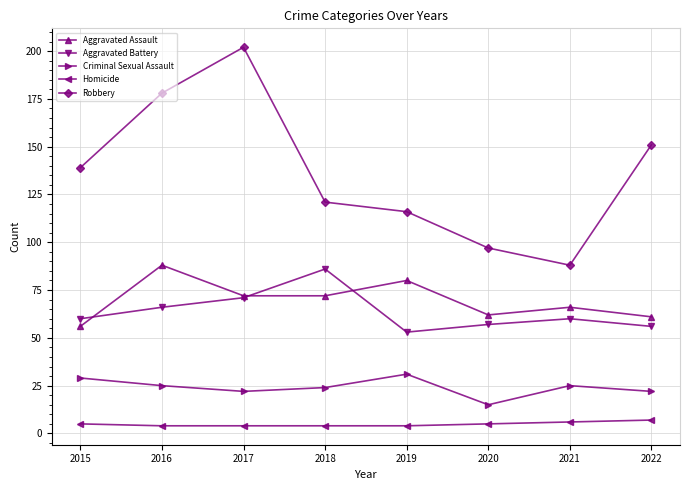

Which series has the widest spread of values?

Robbery